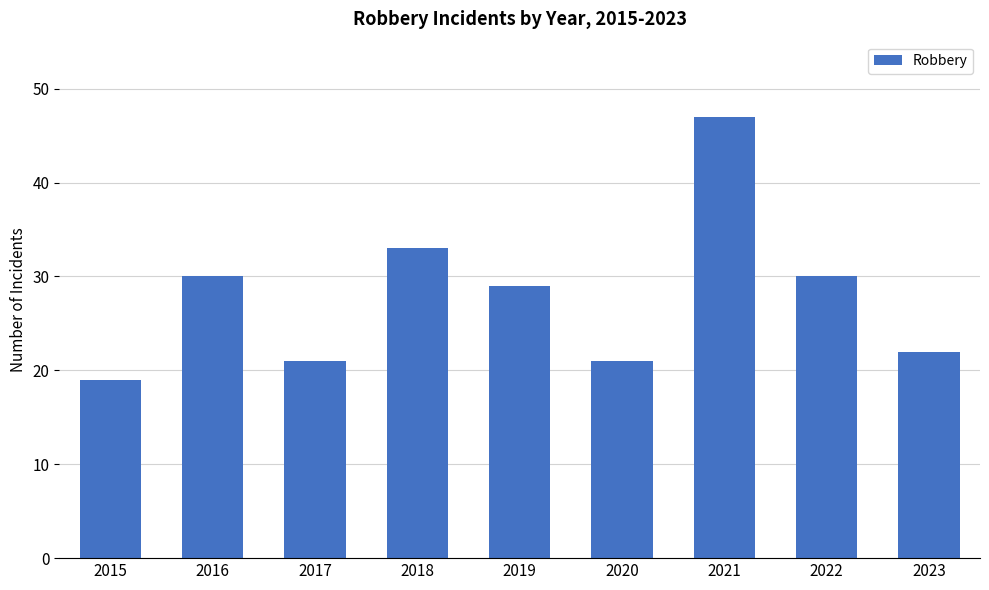

What is the minimum value shown in the chart?

19